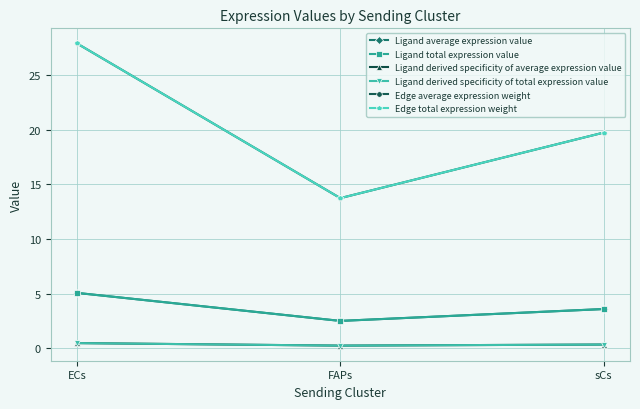

What position from the left is FAPs?

2